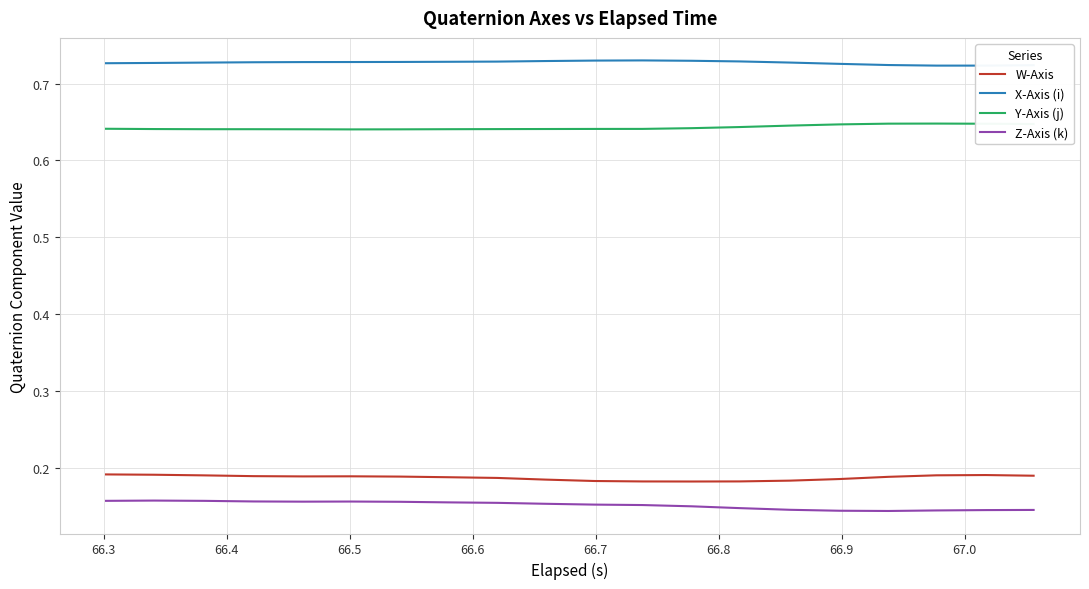

True or false: W-Axis and Y-Axis (j) intersect in this chart.

False